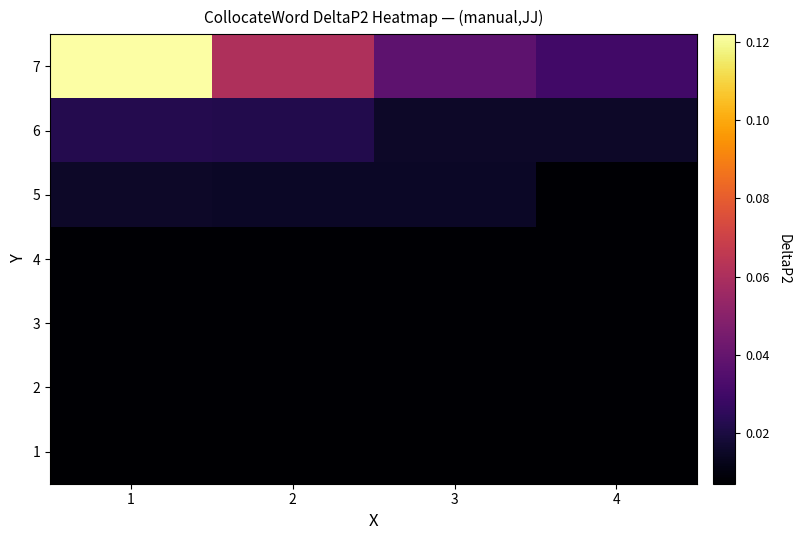

What is the spread (max minus min) of values at 1?

0.1